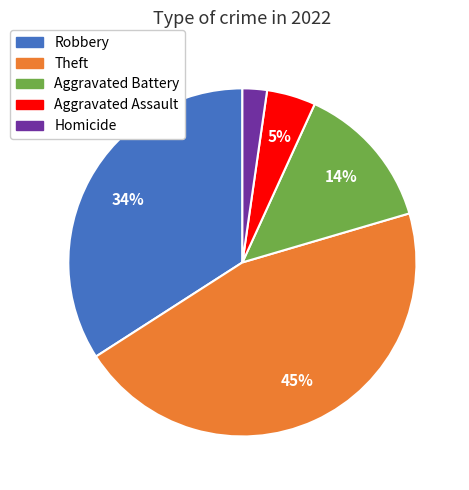

True or false: Theft accounts for 31% of the total.

False